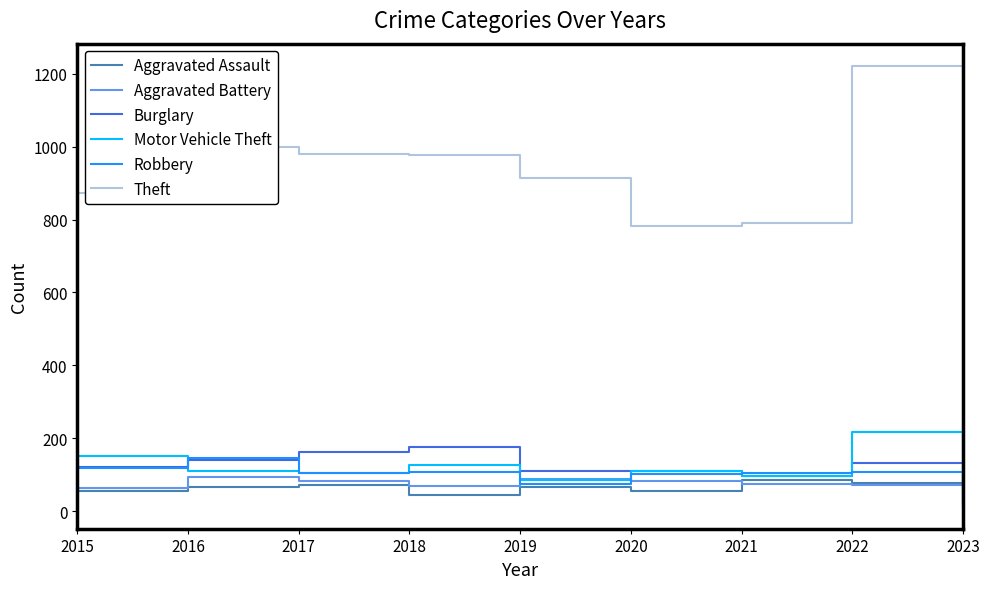

Which series ends up on top after the final intersection of Robbery and Aggravated Assault?

Aggravated Assault